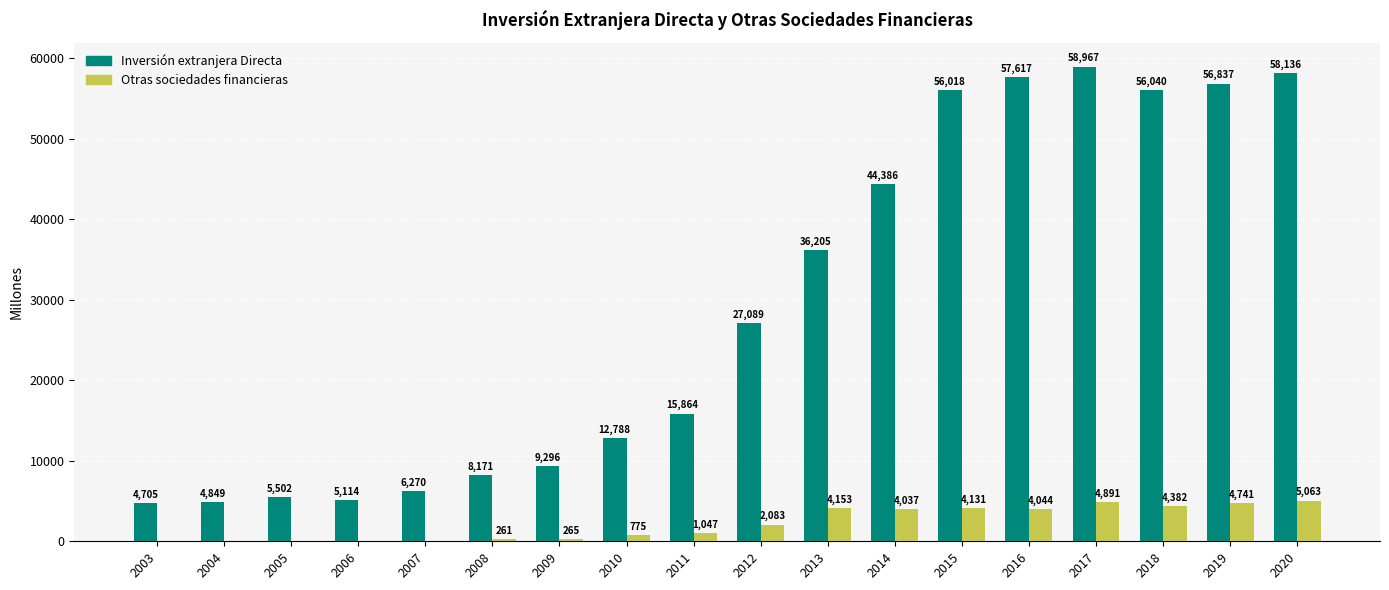

True or false: Inversión extranjera Directa has a value of 56837 at 2019.

True